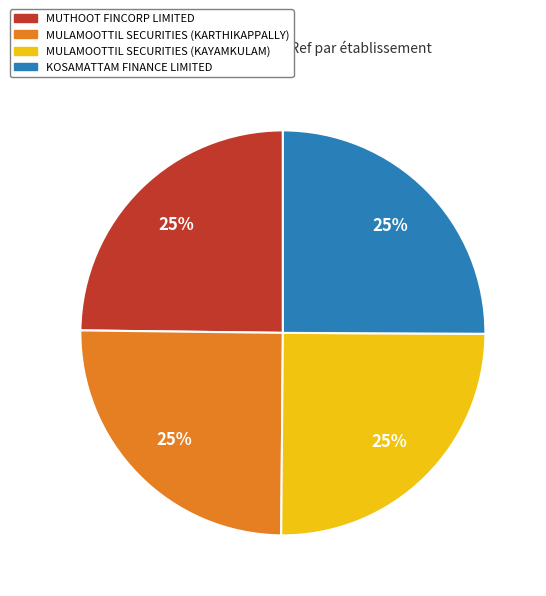

Is there any slice that represents more than half of the pie?

No